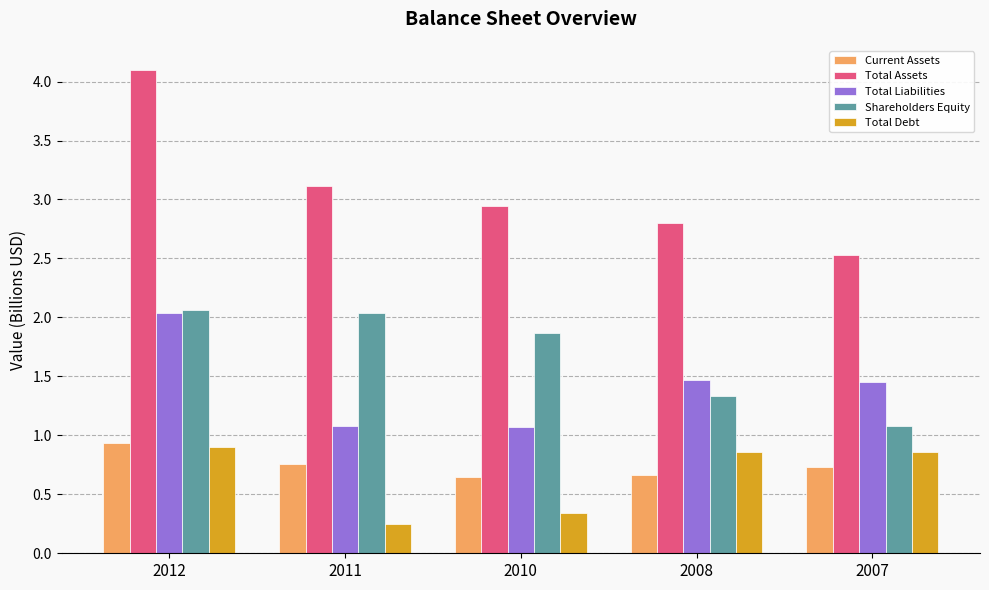

Is the value of Total Liabilities at 2011 greater than the value of Current Assets at 2011?

Yes